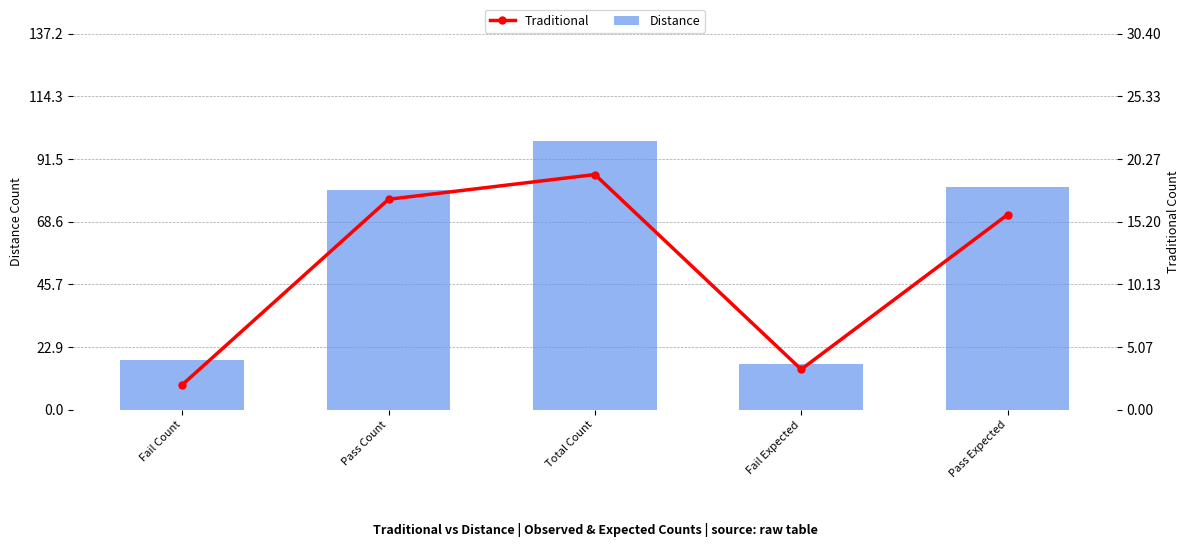

What is the label of the 4th bar from the left?

Fail Expected